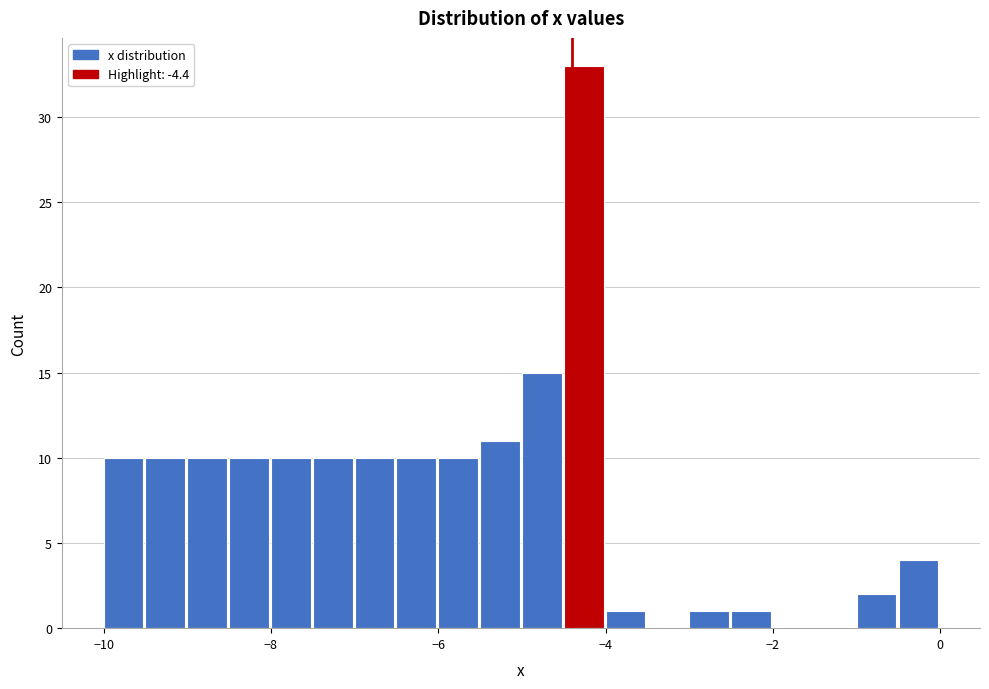

Read against the x-axis, roughly where is the centre of the tallest bar?

-4.2